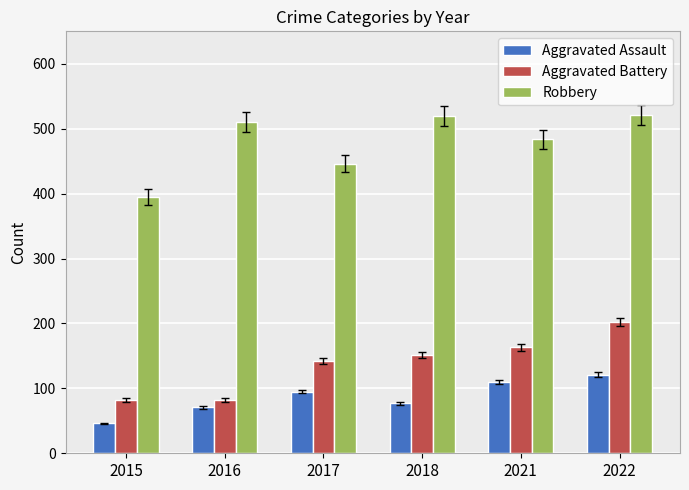

How many data points does each series have?

6